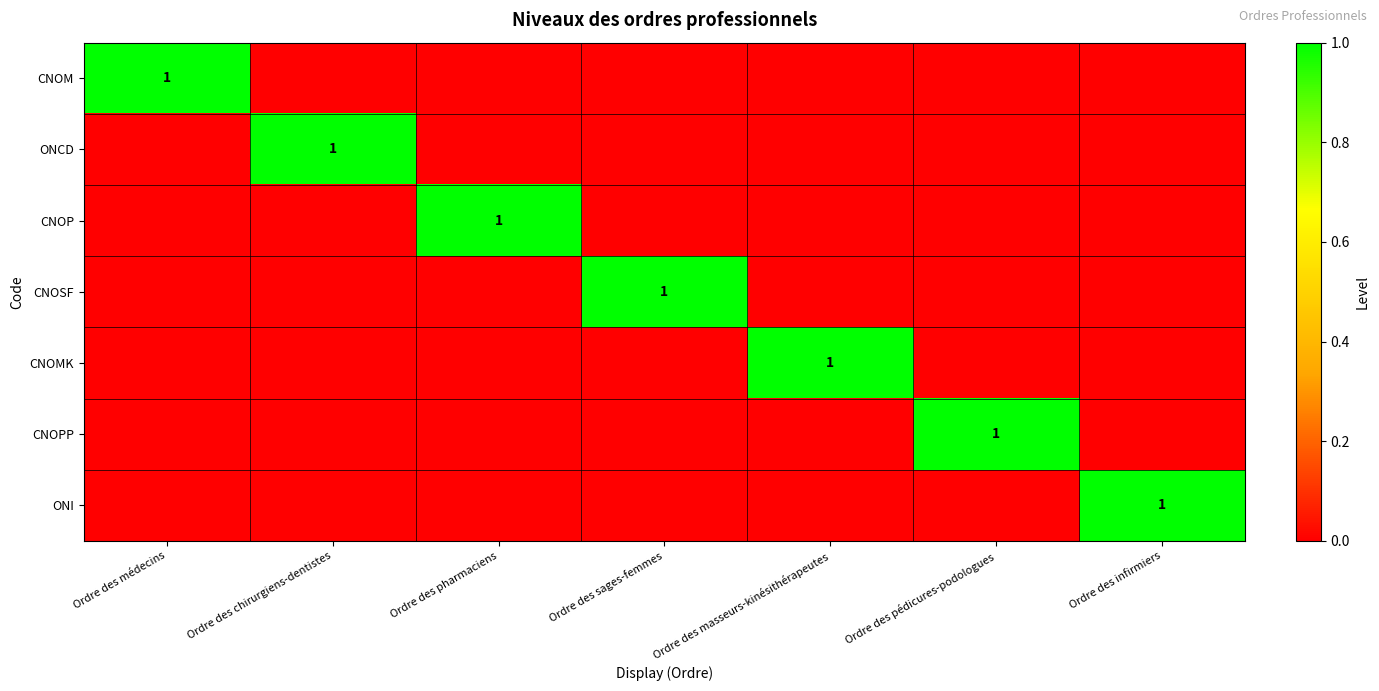

Is it true that CNOMK equals 0 at Ordre des masseurs-kinésithérapeutes?

False